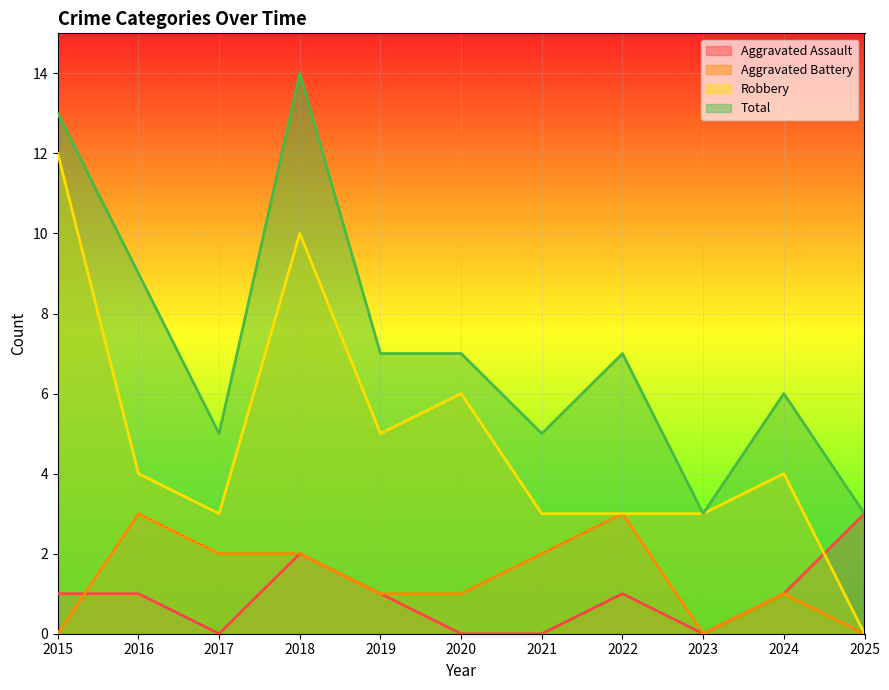

Which has a higher value, 2016 or 2022?

2016